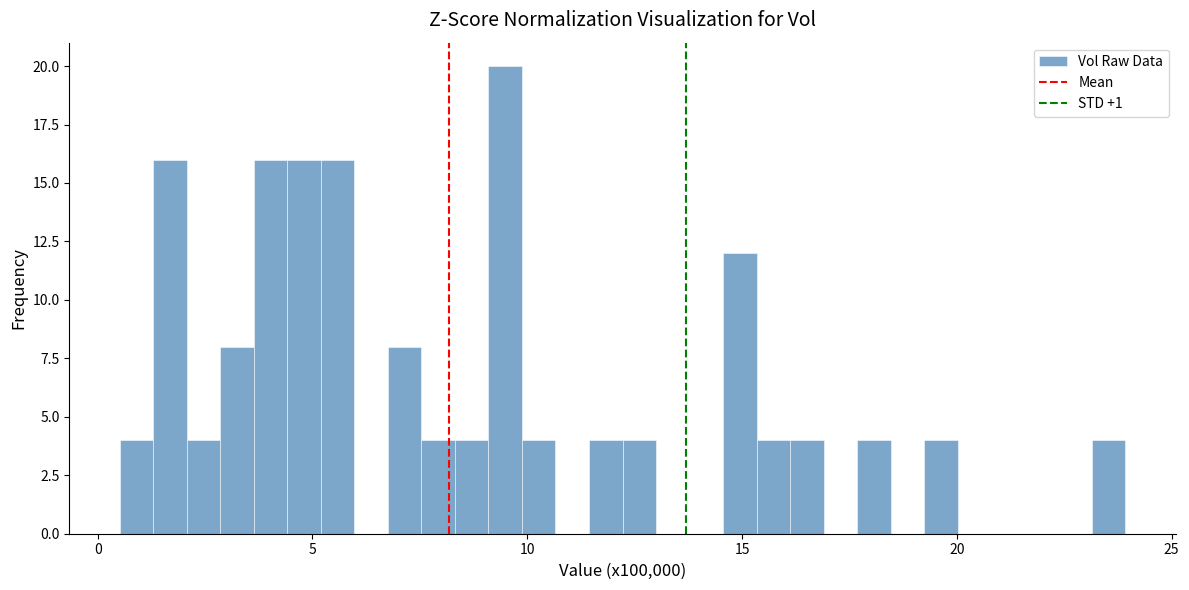

Around what value on the x-axis is the tallest bar? Give the approximate position of its centre, as read against the axis.

9.5